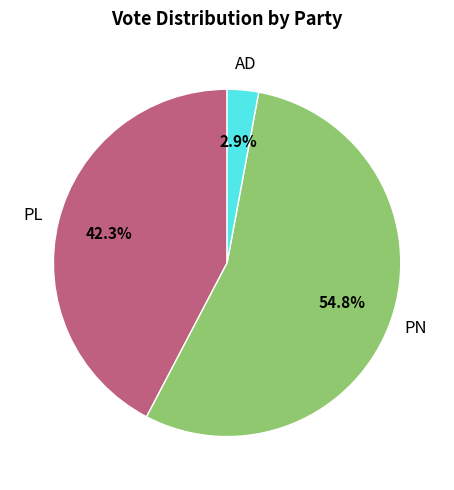

How many slices are in this pie chart?

3